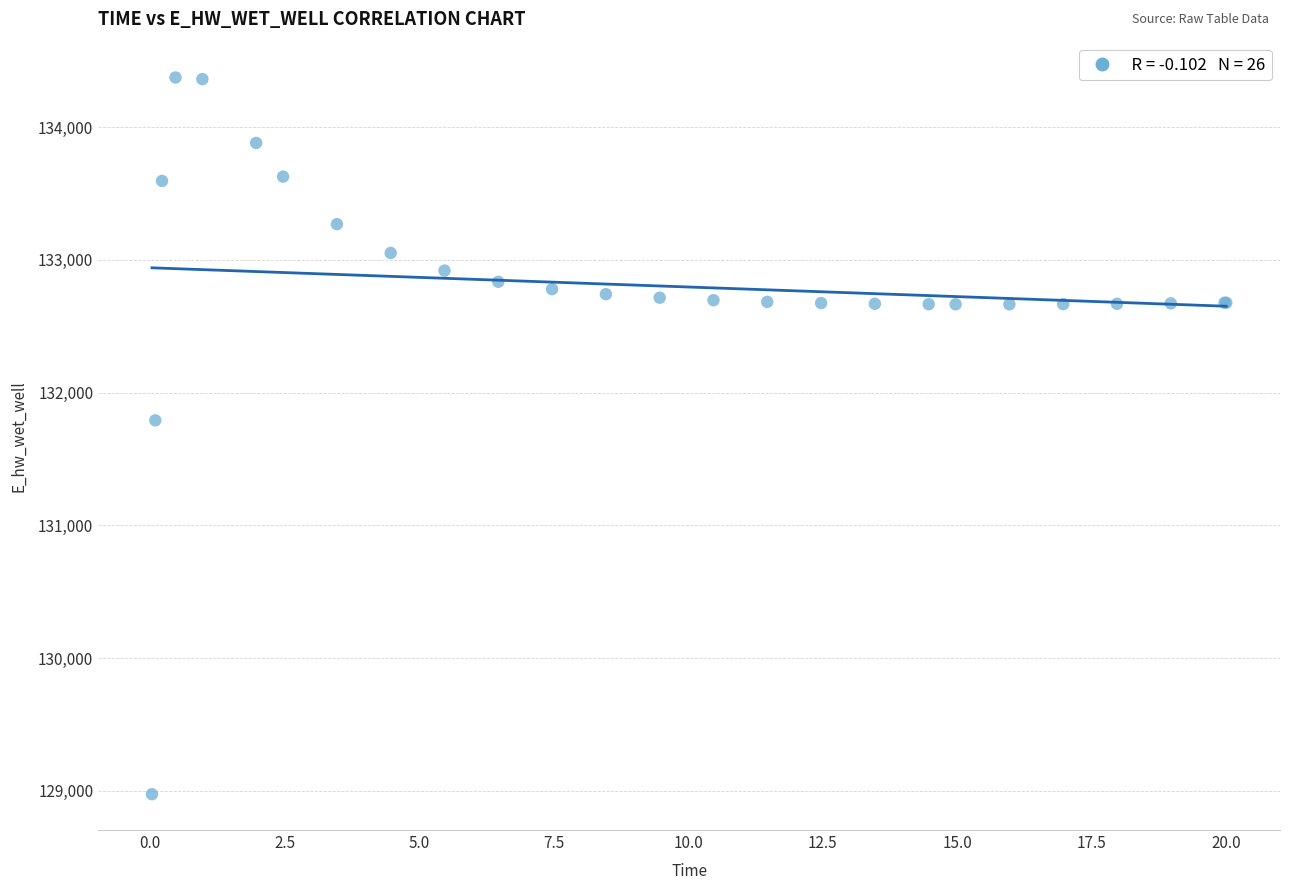

What Y value in the scatter plot is closest to 131674?

131791.3